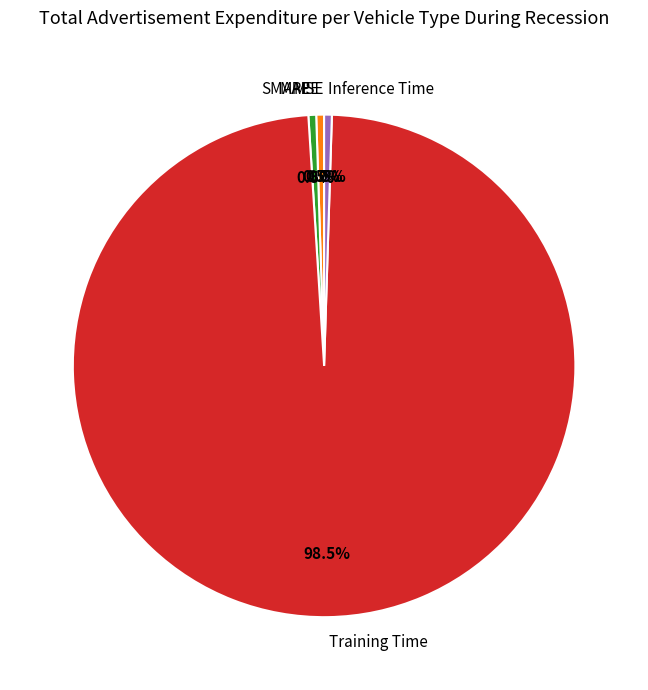

The MAPE slice represents 9% of the pie. True or false?

False